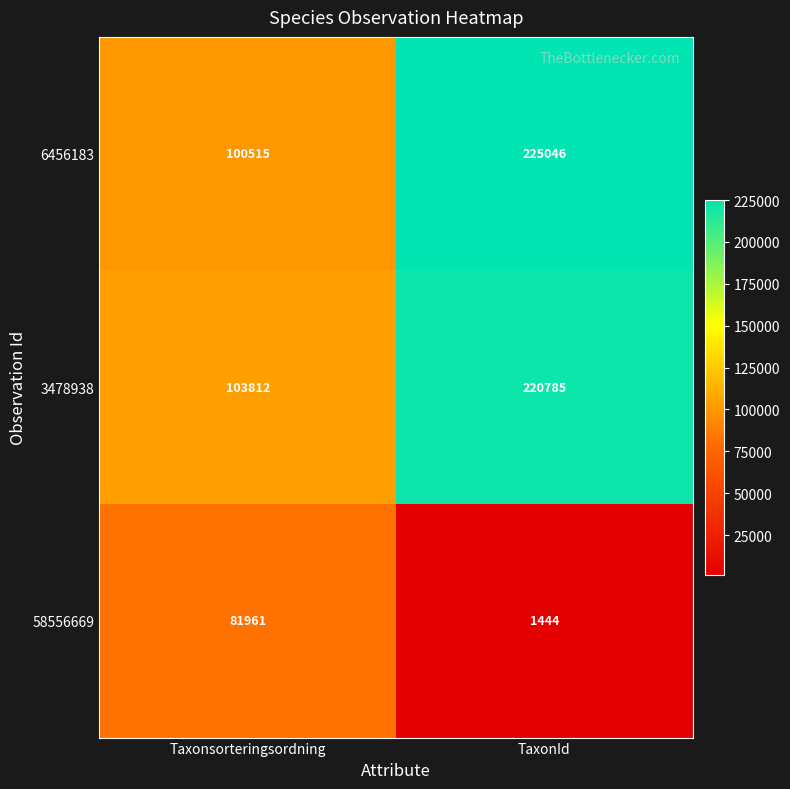

Rank the series at TaxonId from lowest to highest value.

58556669, 3478938, 6456183